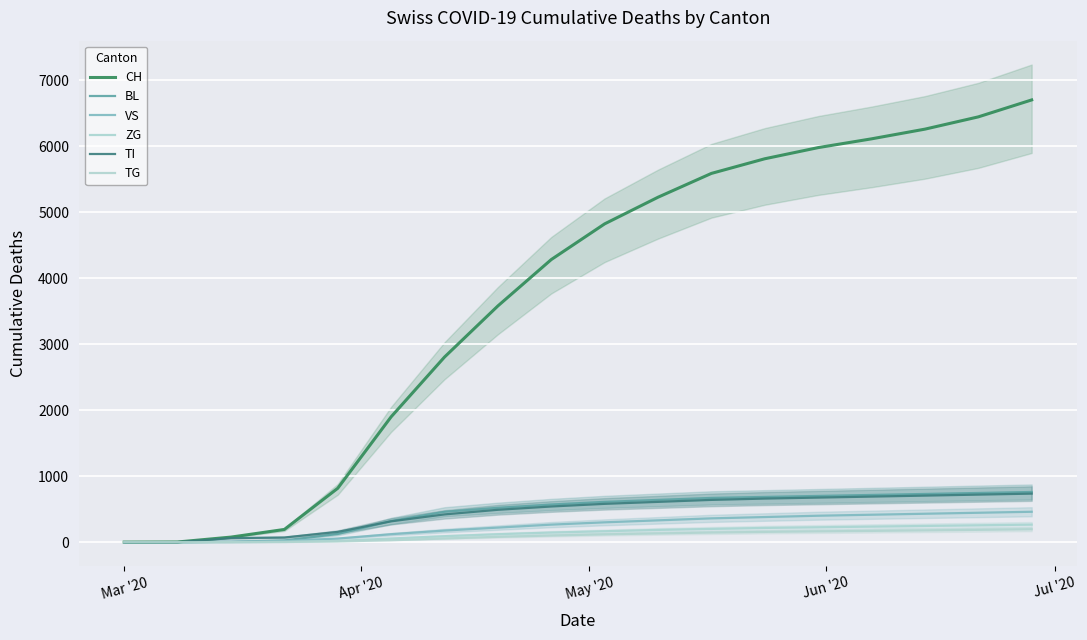

At how many categories does at least one series exceed 4230?

10